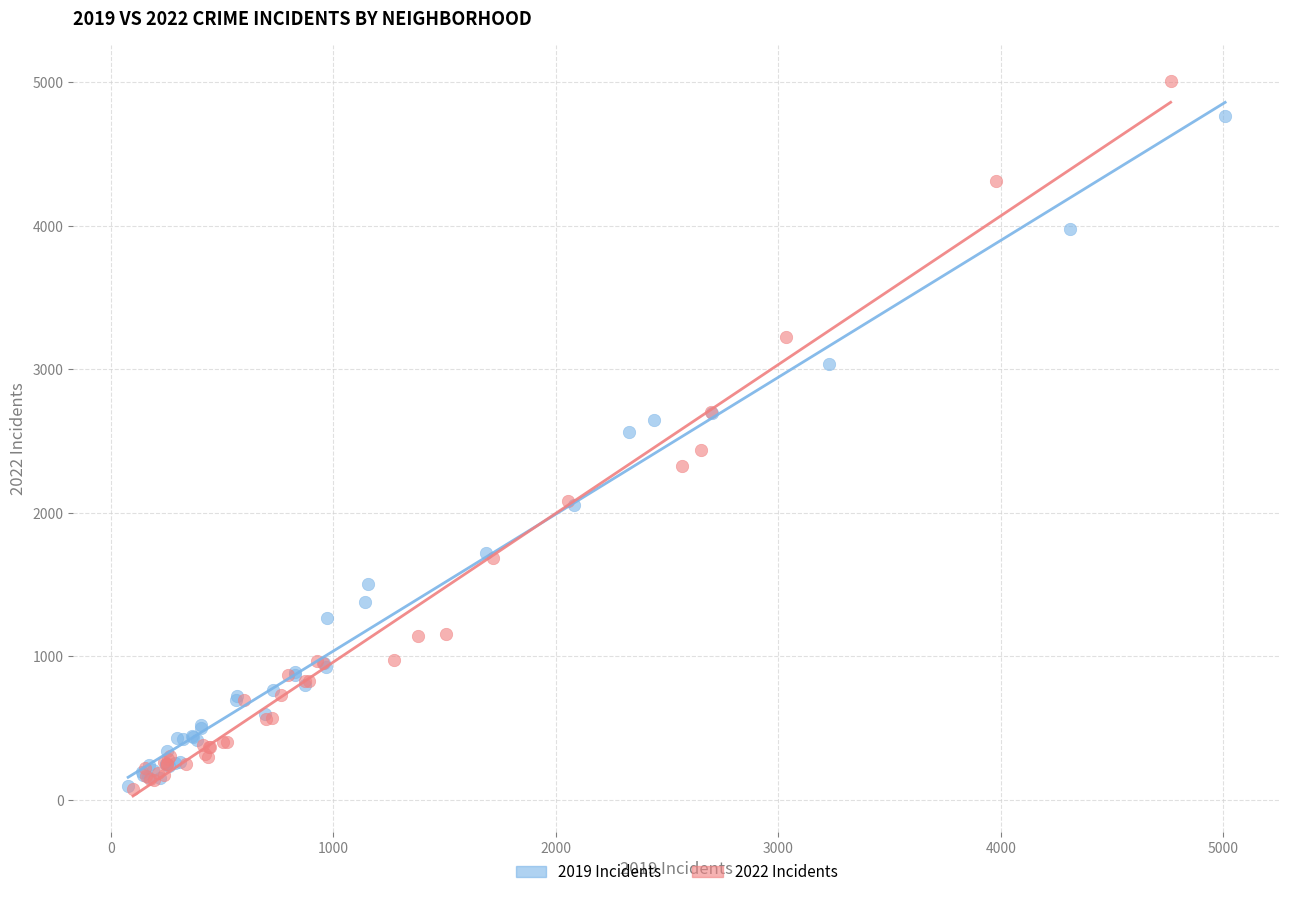

Which series has the widest spread of Y values?

2022 Incidents